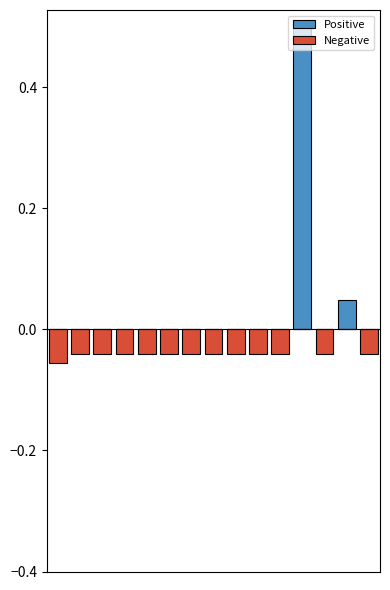

Which series changed the most between 5 and 6?

Positive